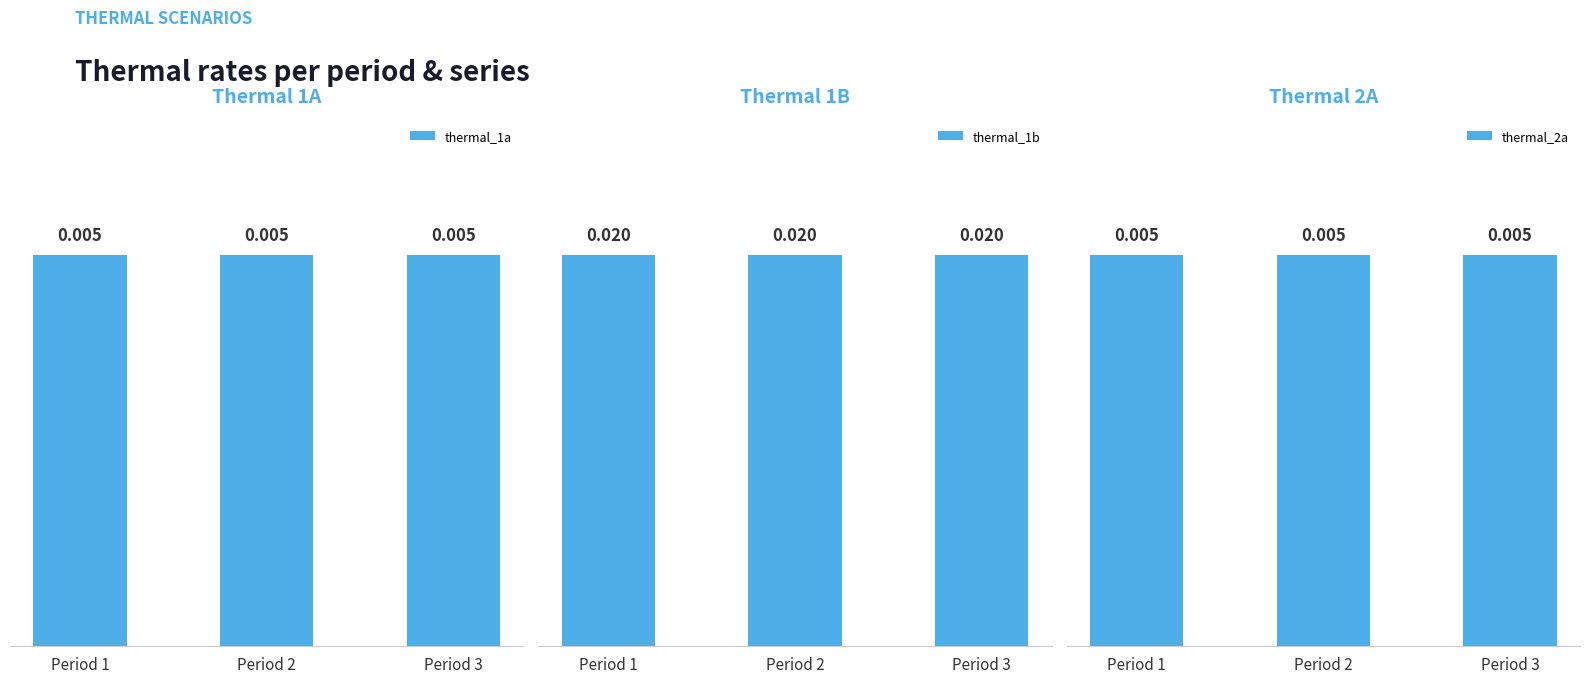

List the labels in order of thermal_2a value, largest first.

Period 1, Period 2, Period 3